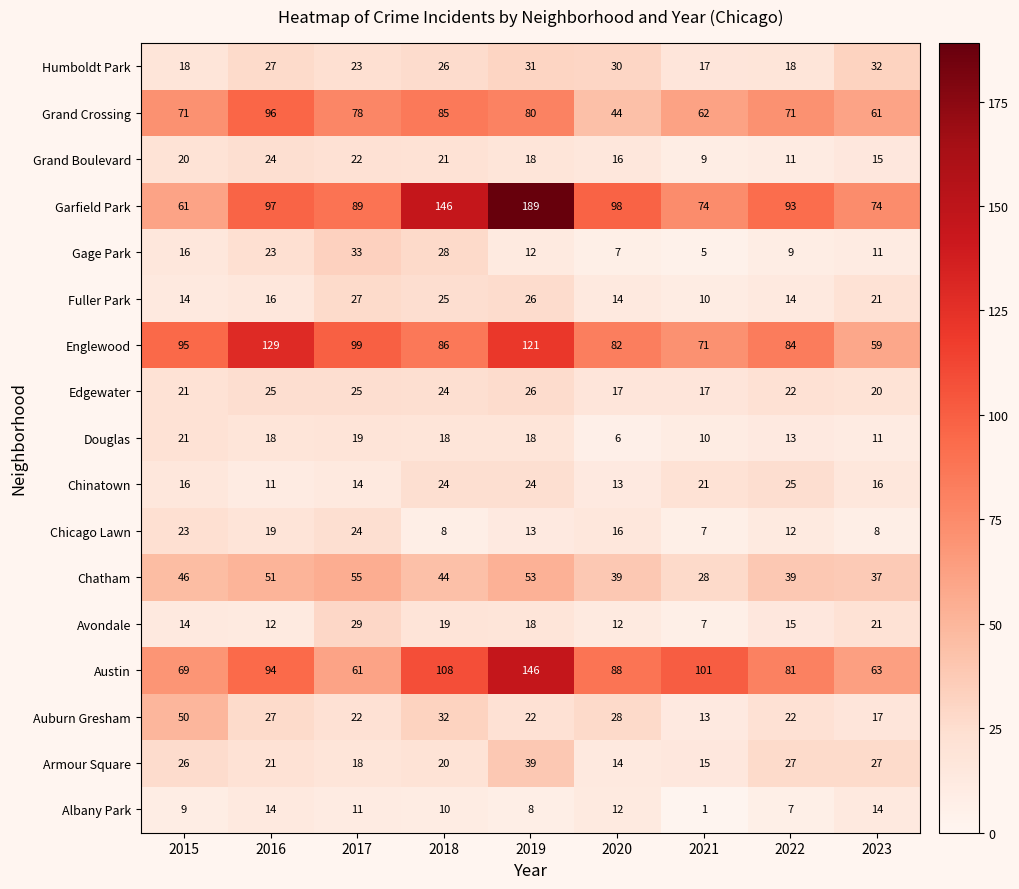

How many values in the Chatham series are below 44?

4